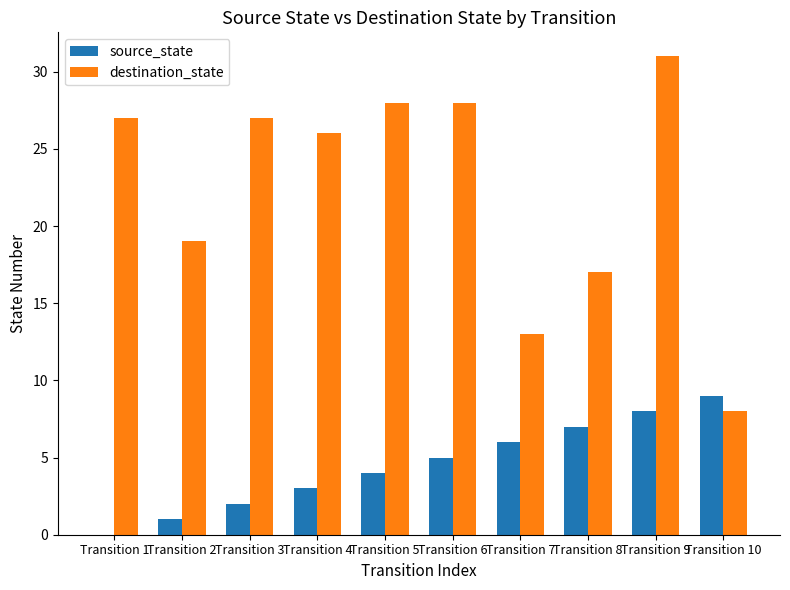

Which series changed the most between Transition 3 and Transition 7?

destination_state